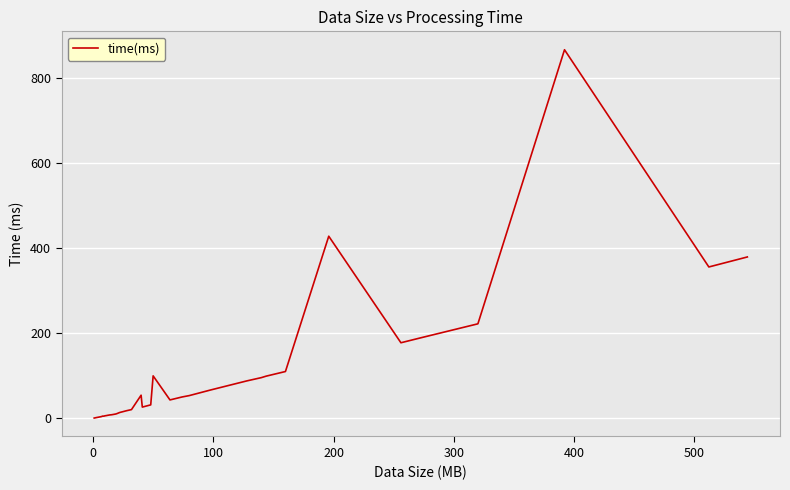

What is the difference between the maximum and minimum values?

865.8